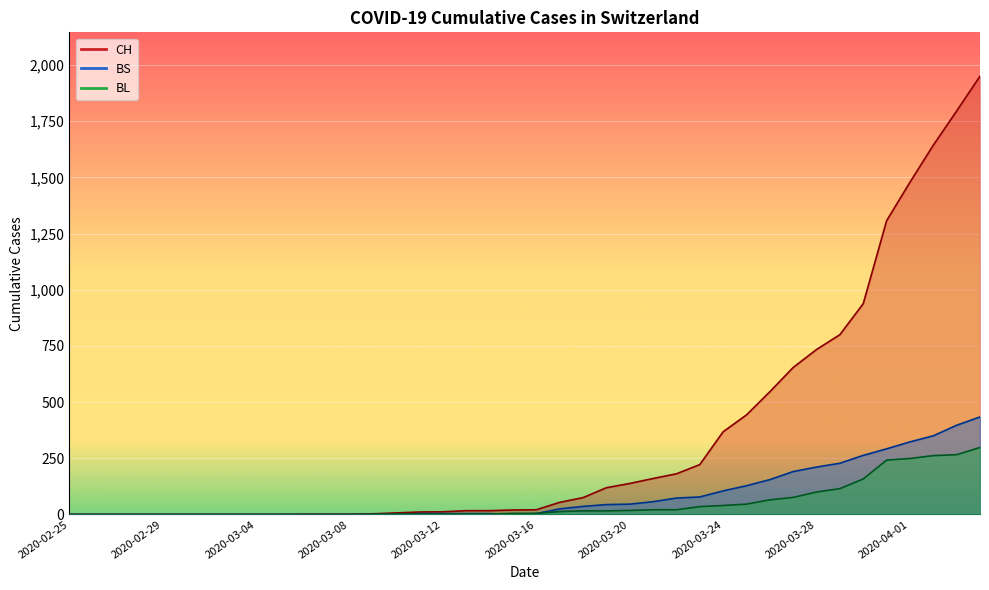

What position from the right is 2020-03-25?

11